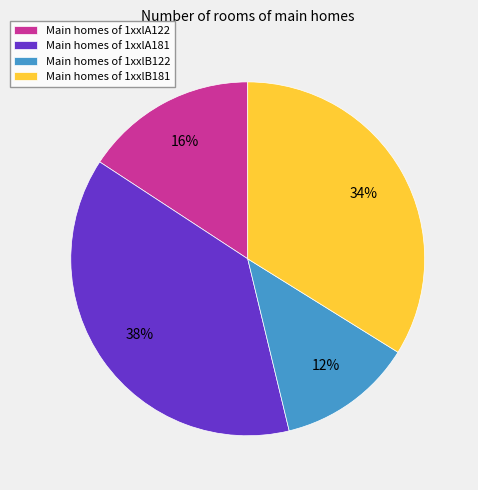

To the nearest percent, what portion does Main homes of 1xxlB122 represent?

12%